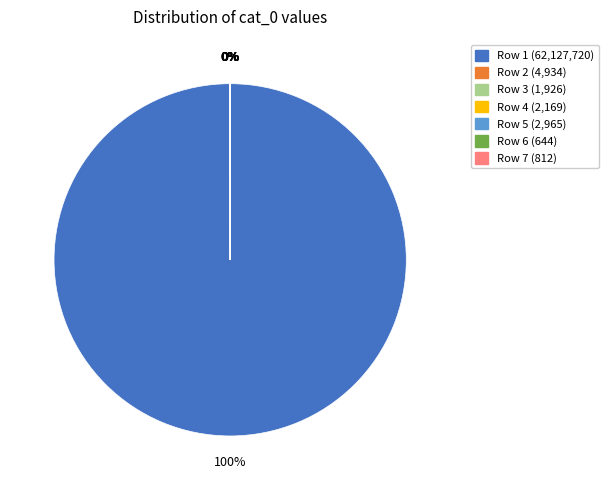

To the nearest percent, what is the average slice percentage?

14%